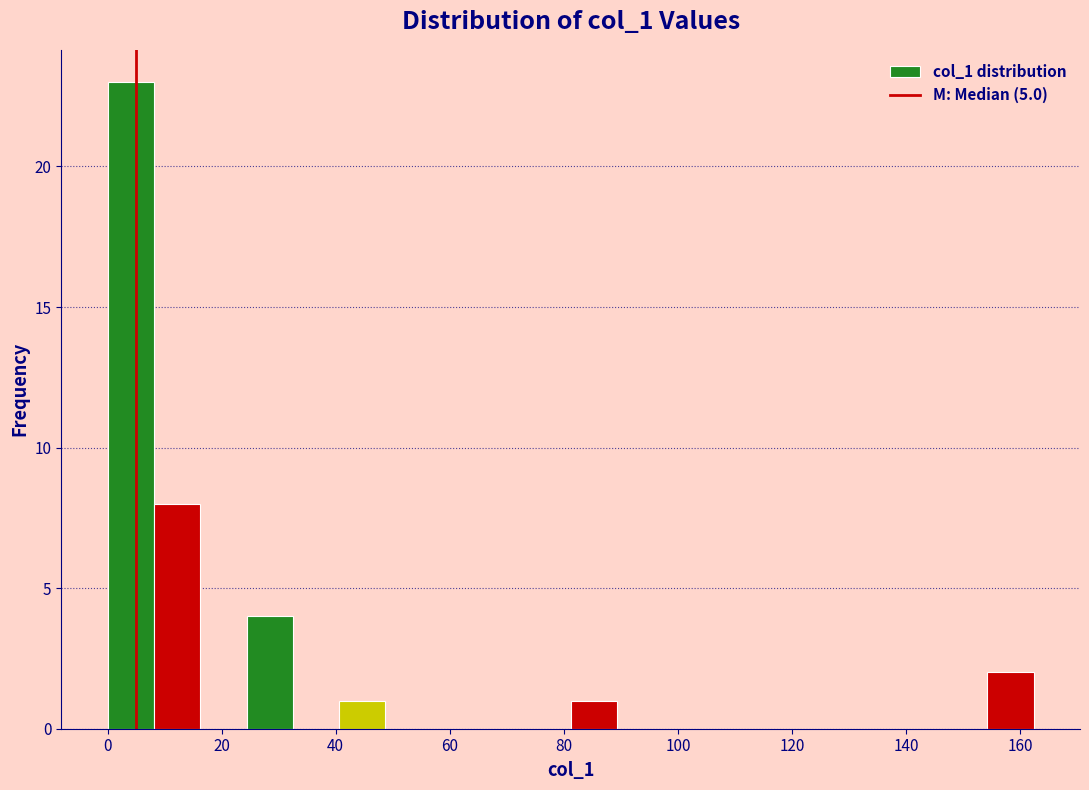

Which range on the x-axis has the tallest bar?

0 to 8